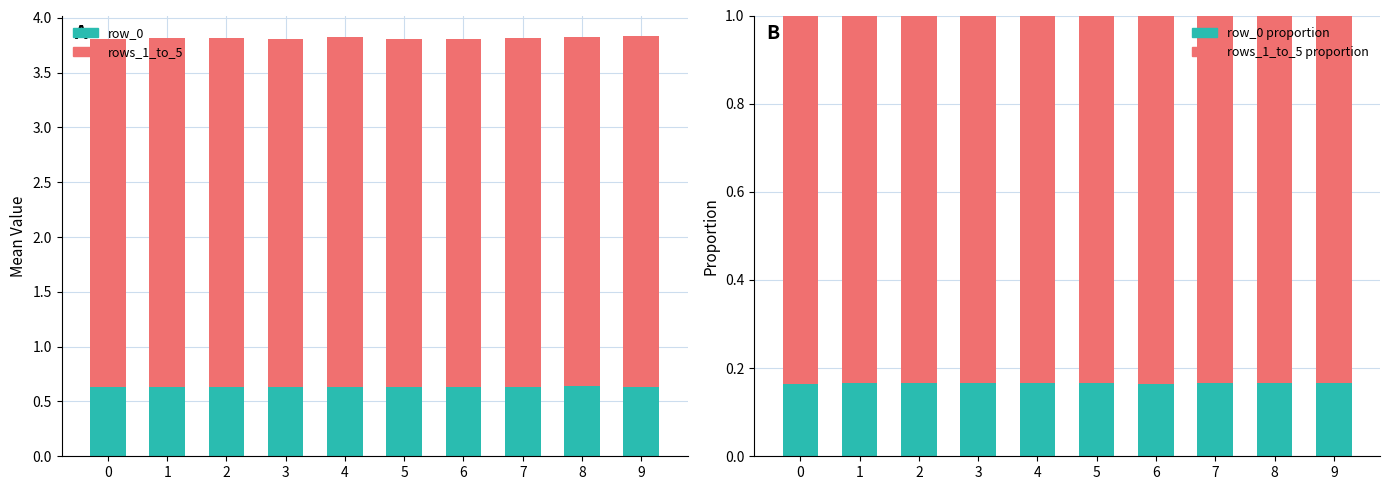

Between 2 and 1, which is larger?

2